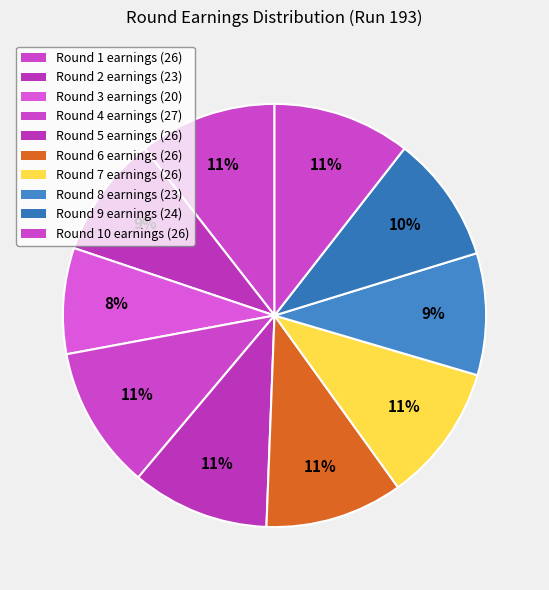

How many slices are in this pie chart?

10